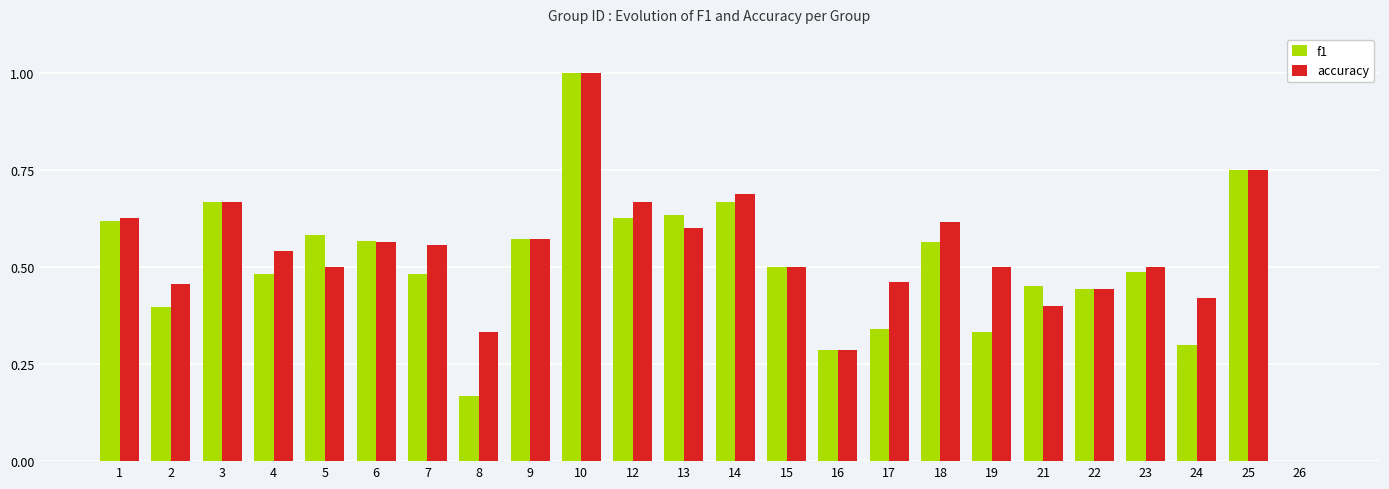

How many groups of bars are there?

24